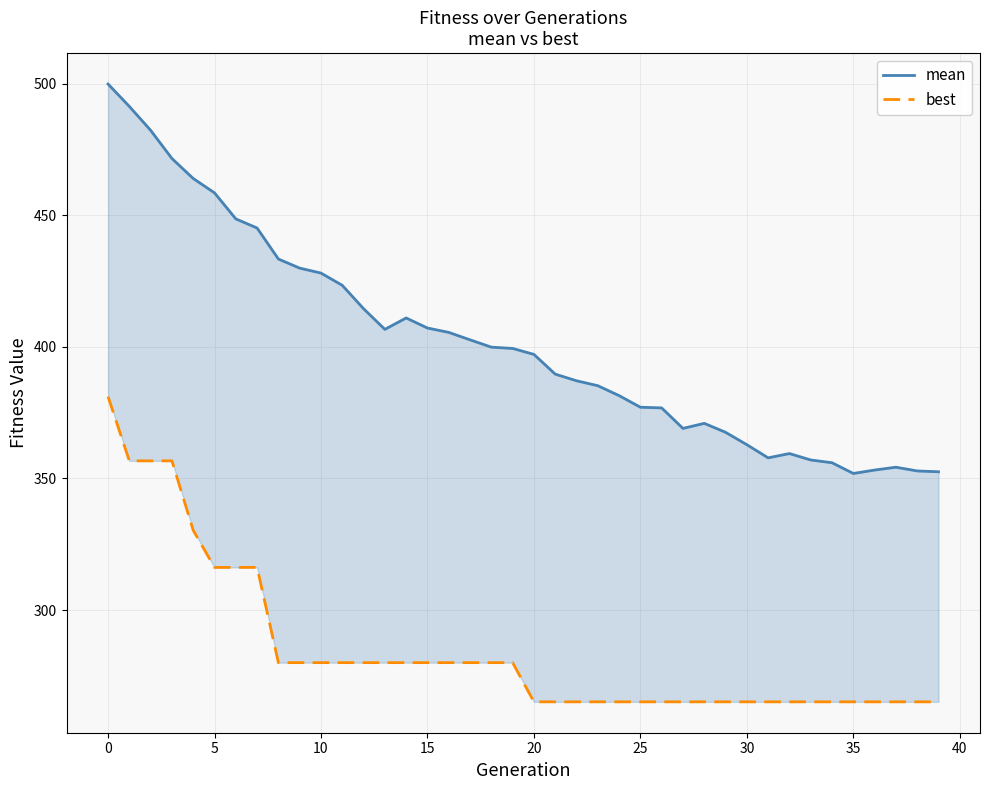

What is the minimum value shown in the chart?

265.1